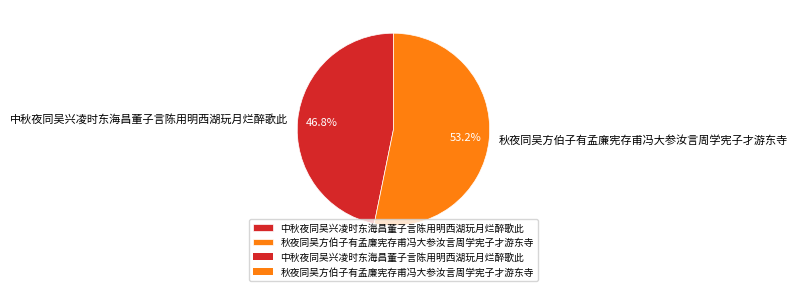

Is 秋夜同吴方伯子有孟廉宪存甫冯大参汝言周学宪子才游东寺 the majority of the pie?

Yes